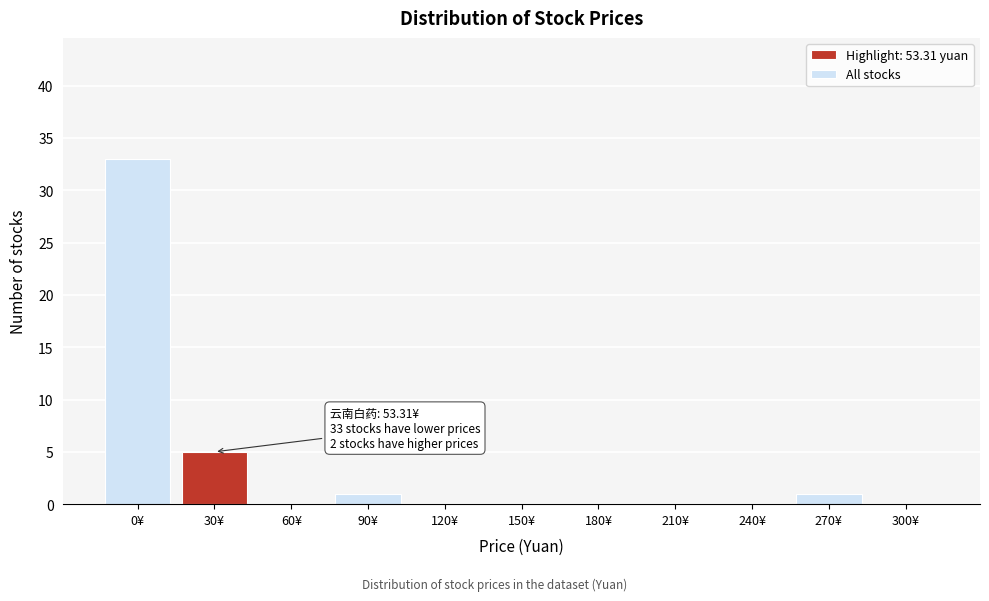

Reading right to left, list all the values displayed in this chart.

300¥=0	270¥=1	240¥=0	210¥=0	180¥=0	150¥=0	120¥=0	90¥=1	60¥=0	30¥=5	0¥=33